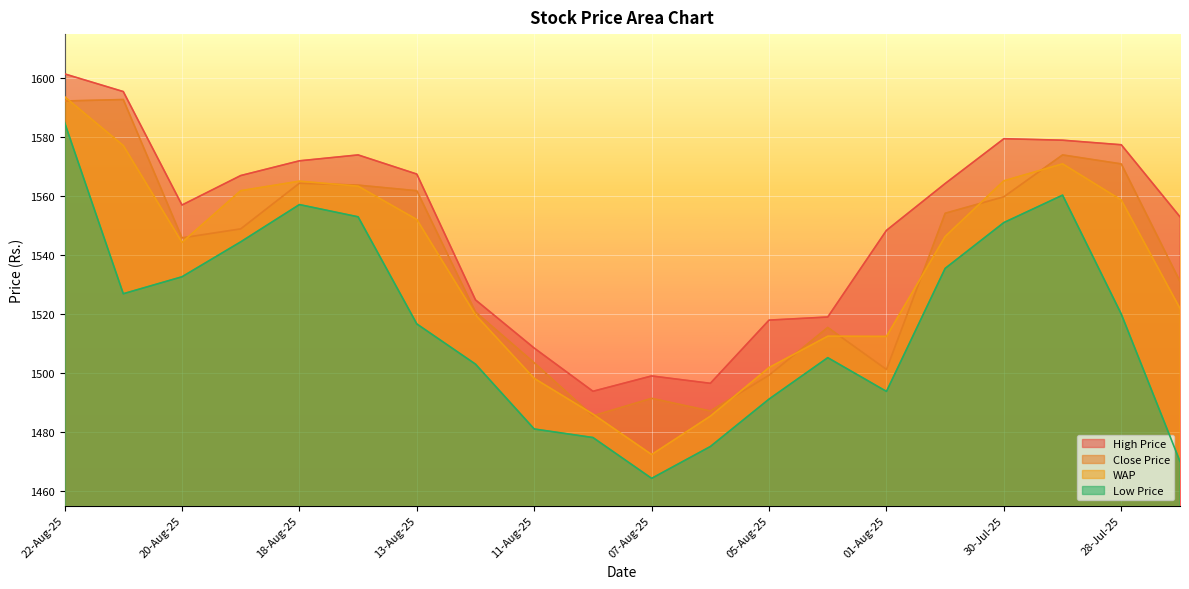

Which series changed the most between 19-Aug-25 and 06-Aug-25?

WAP